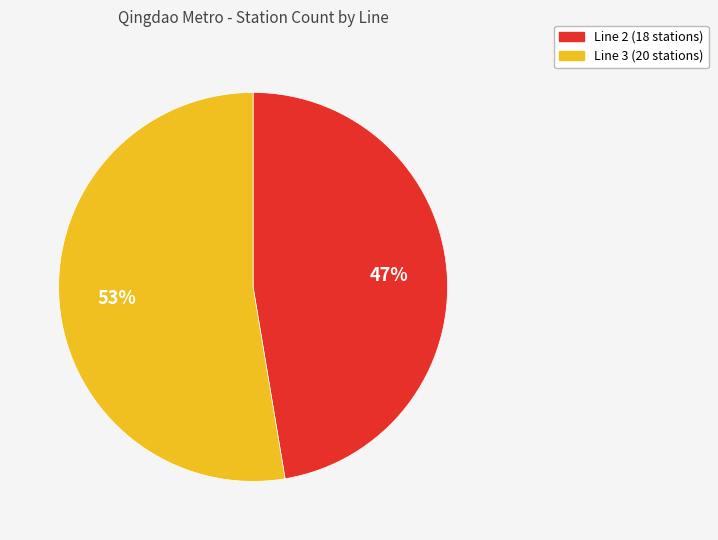

How many slices are in this pie chart?

2